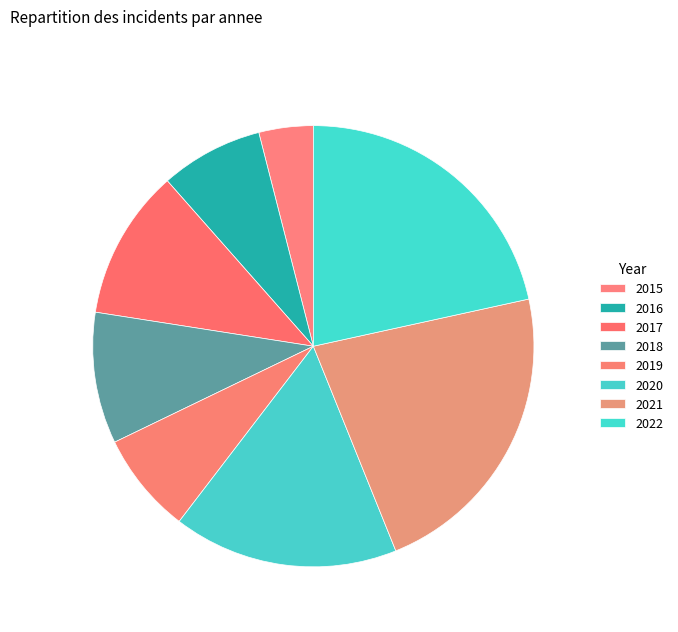

Which has a higher value, 2022 or 2020?

2022